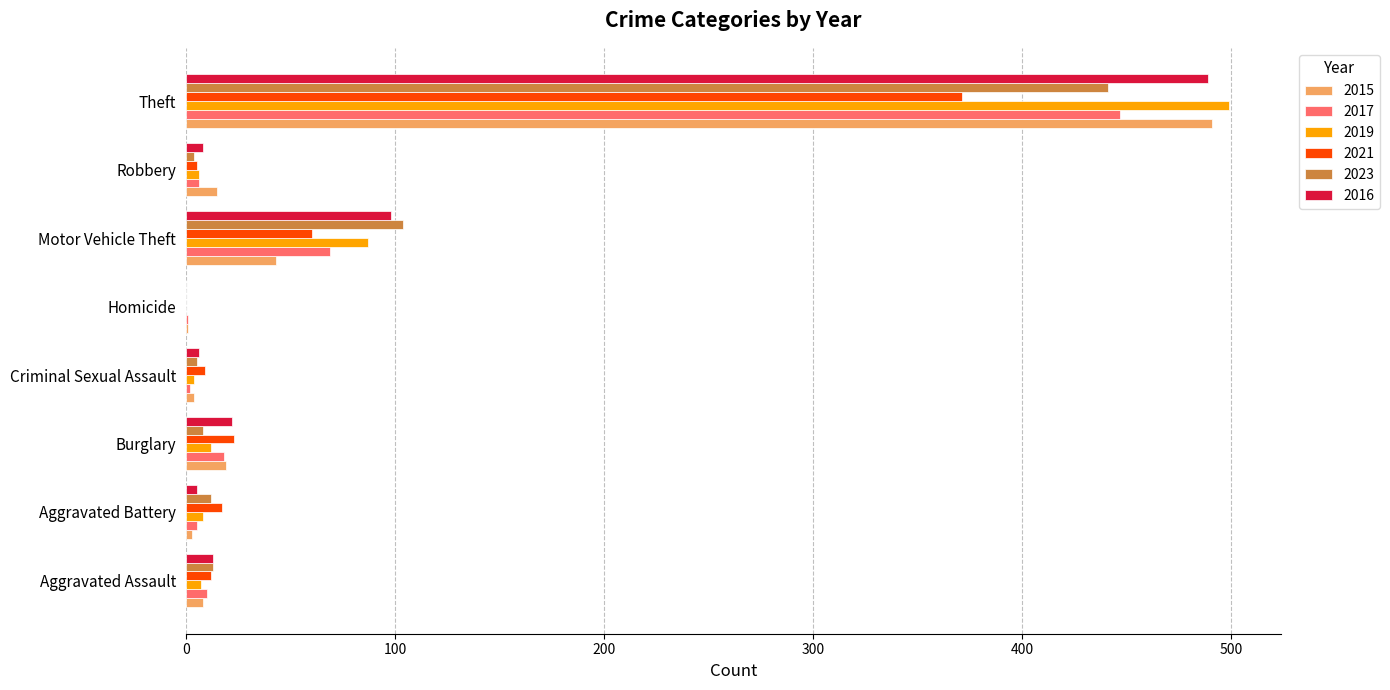

What is the approximate value of 2019 at Motor Vehicle Theft, to the nearest 5?

85